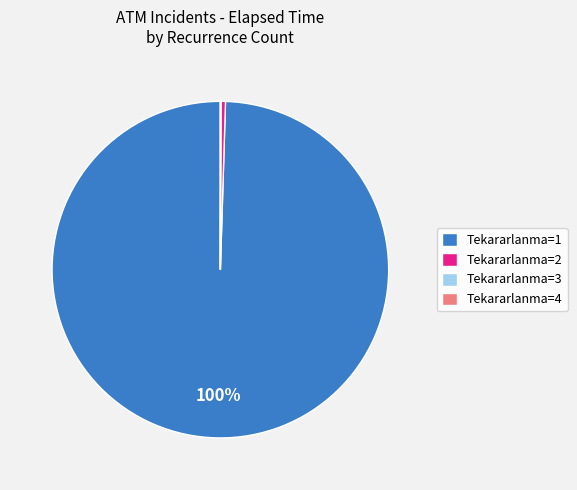

To the nearest percent, what percentage of the pie is Tekararlanma=1?

100%